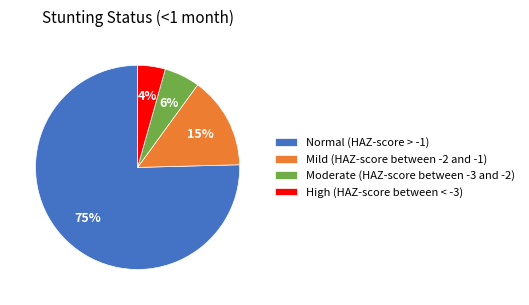

To the nearest percent, what is the combined percentage of Moderate (HAZ-score between -3 and -2) and Normal (HAZ-score > -1)?

81%